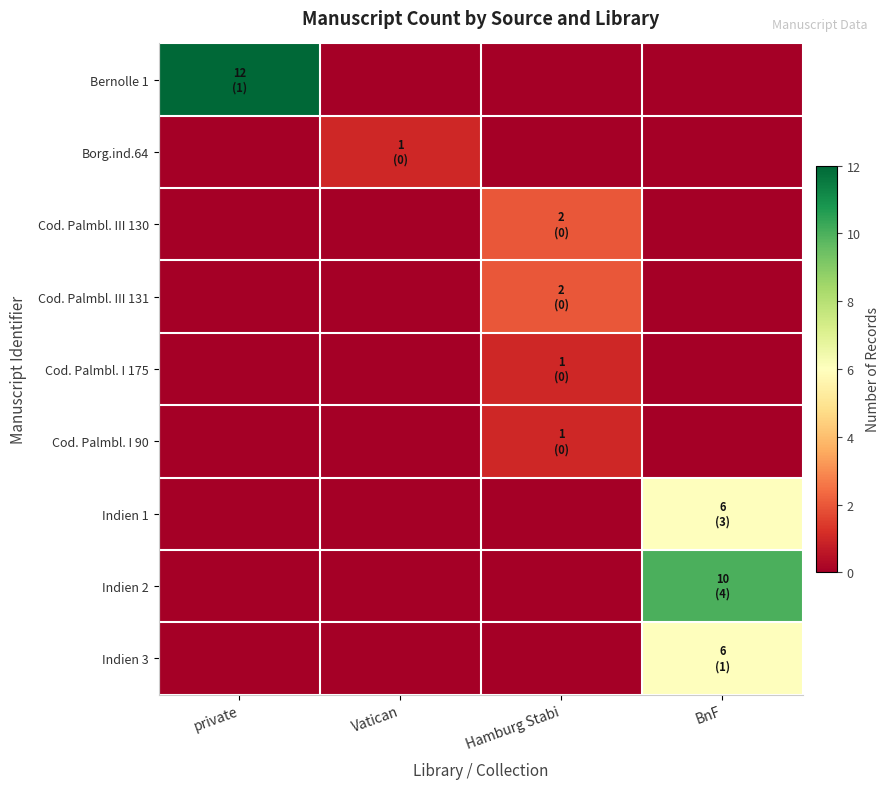

What is the difference between the highest and lowest values at Vatican?

1